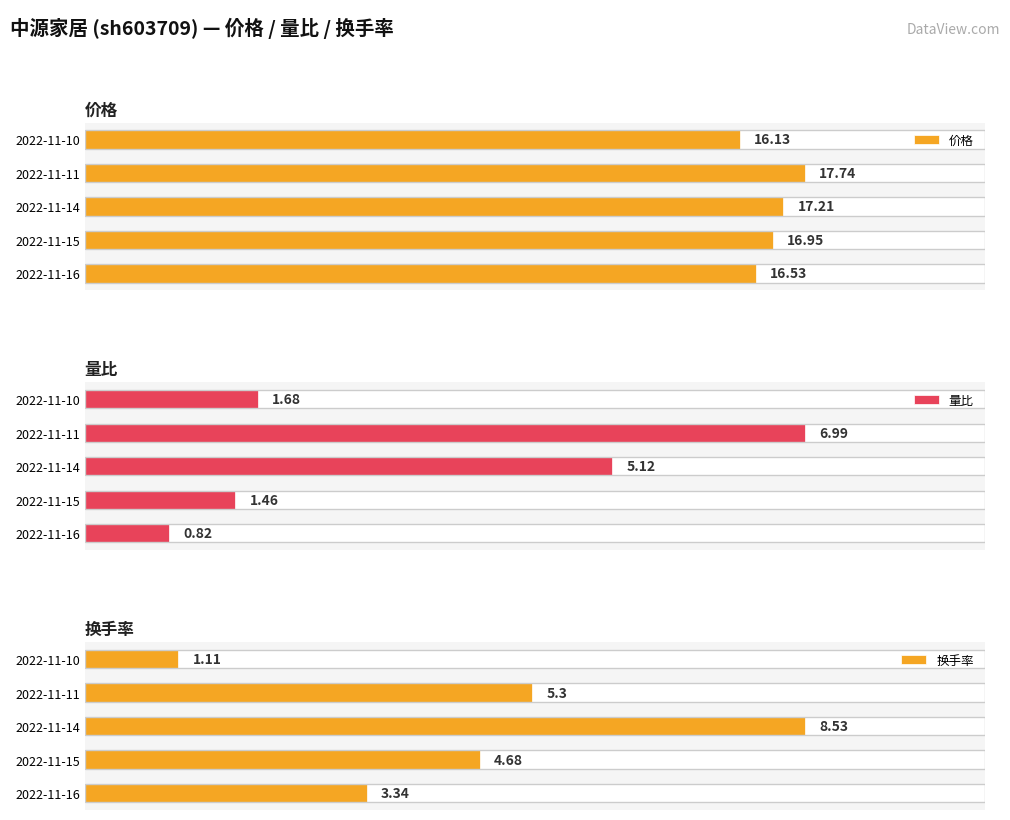

Is it true that 价格 equals 11.5 at 2022-11-11?

False